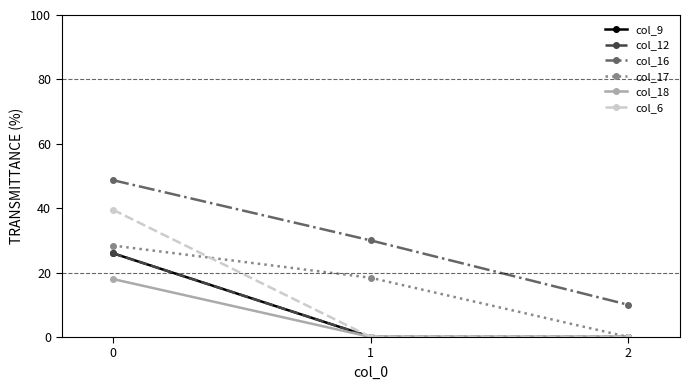

Reading left to right, list all the values displayed in this chart.

col_9: 0=26.0	1=0.0	2=0.0
col_12: 0=26.0	1=0.0	2=0.0
col_16: 0=48.7	1=30.0	2=10.0
col_17: 0=28.4	1=18.4	2=0.0
col_18: 0=18.0	1=0.0	2=0.0
col_6: 0=39.5	1=0.0	2=0.0